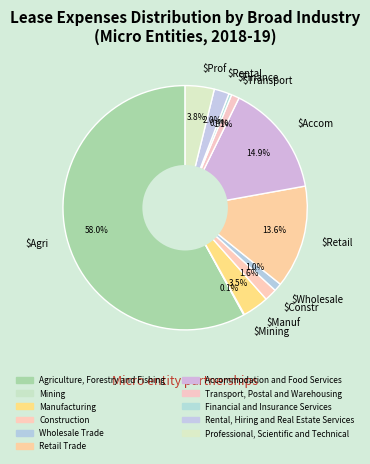

Which category has the biggest portion of the pie?

$Agri